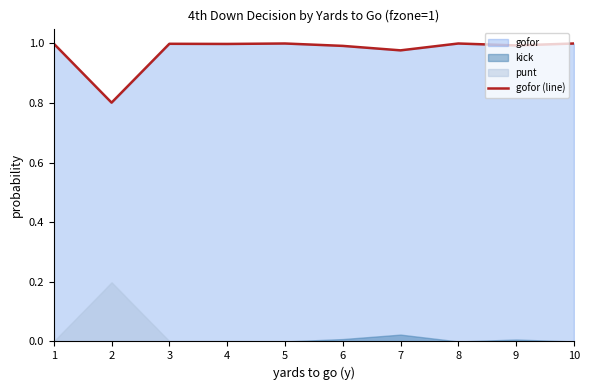

Reading left to right, extract all data points from this chart.

1.0	0.8	1.0	1.0	1.0	1.0	1.0	1.0	1.0	1.0